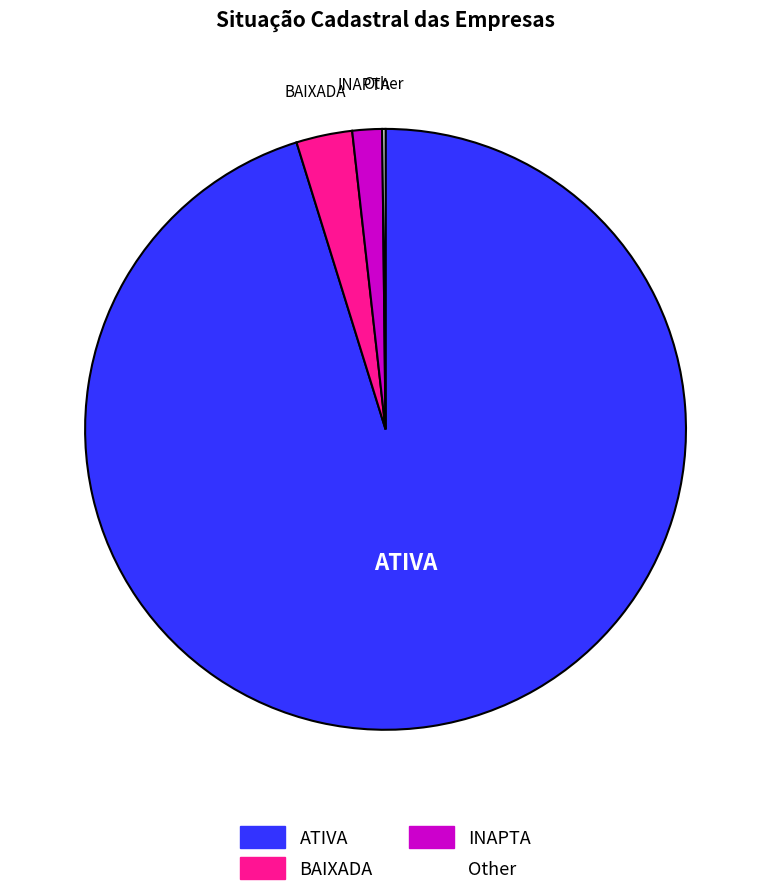

Is there any slice that represents more than half of the pie?

Yes